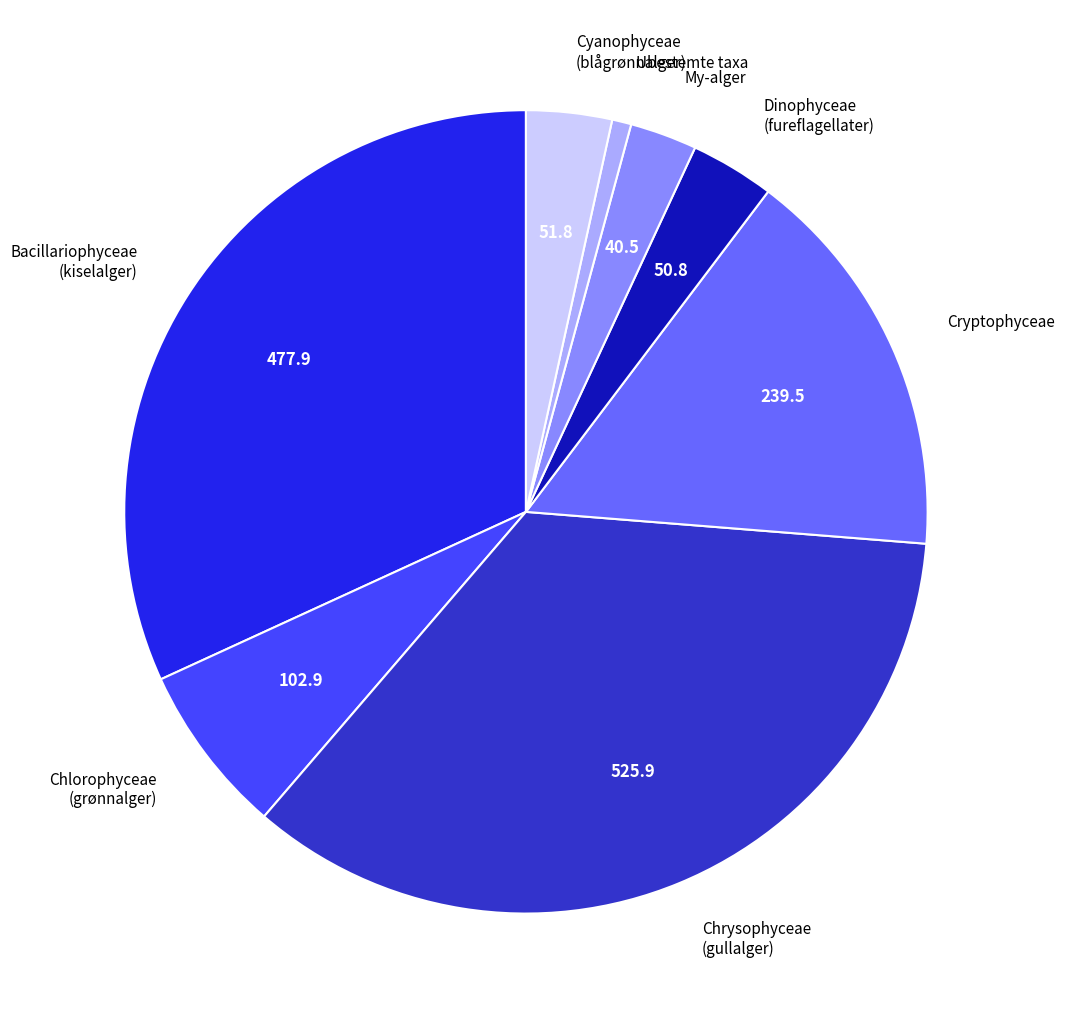

The Bacillariophyceae (kiselalger) slice represents 26% of the pie. True or false?

False